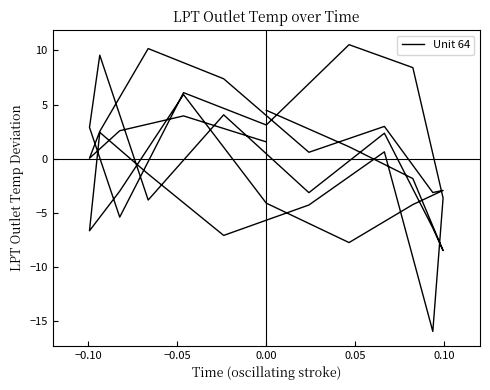

How many interior local valleys (lower than both neighbors) does the data have?

12